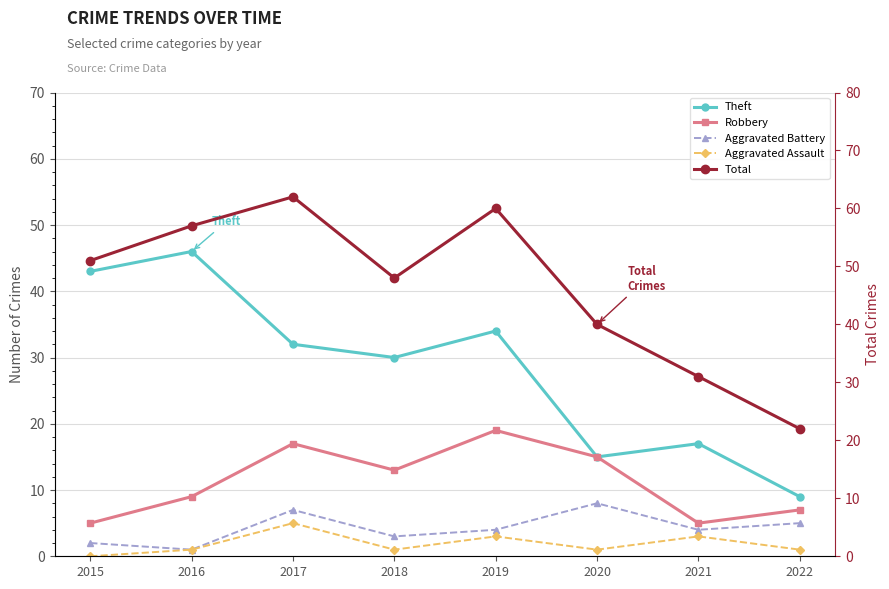

At 2017, list the series in order from largest to smallest.

Total, Theft, Robbery, Aggravated Battery, Aggravated Assault